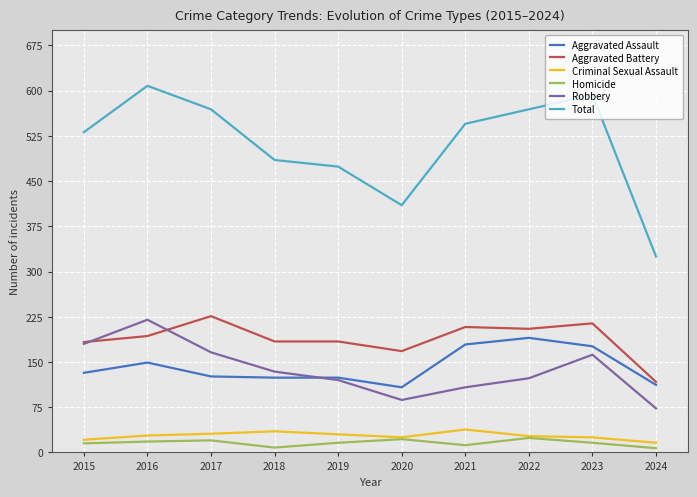

Which series has the largest range (max minus min)?

Total